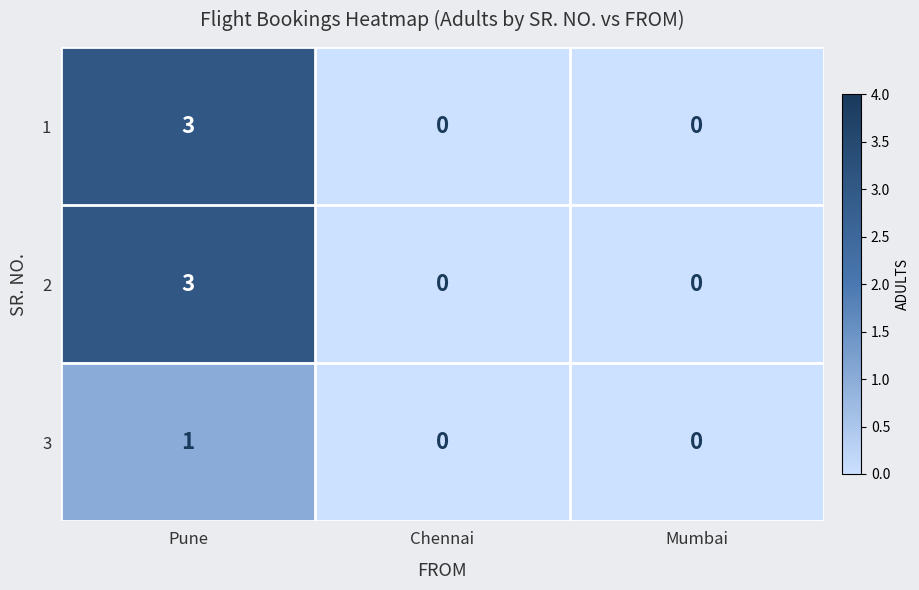

What is the sum of the 2 values at Pune and Chennai?

3